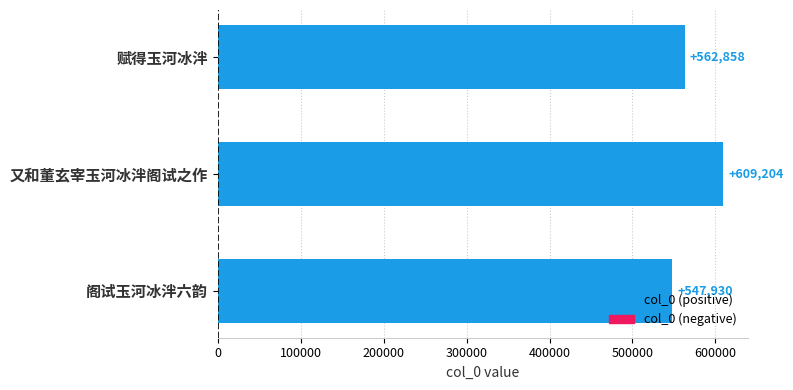

What is the sum of the values at 阁试玉河冰泮六韵 and 又和董玄宰玉河冰泮阁试之作?

1157134